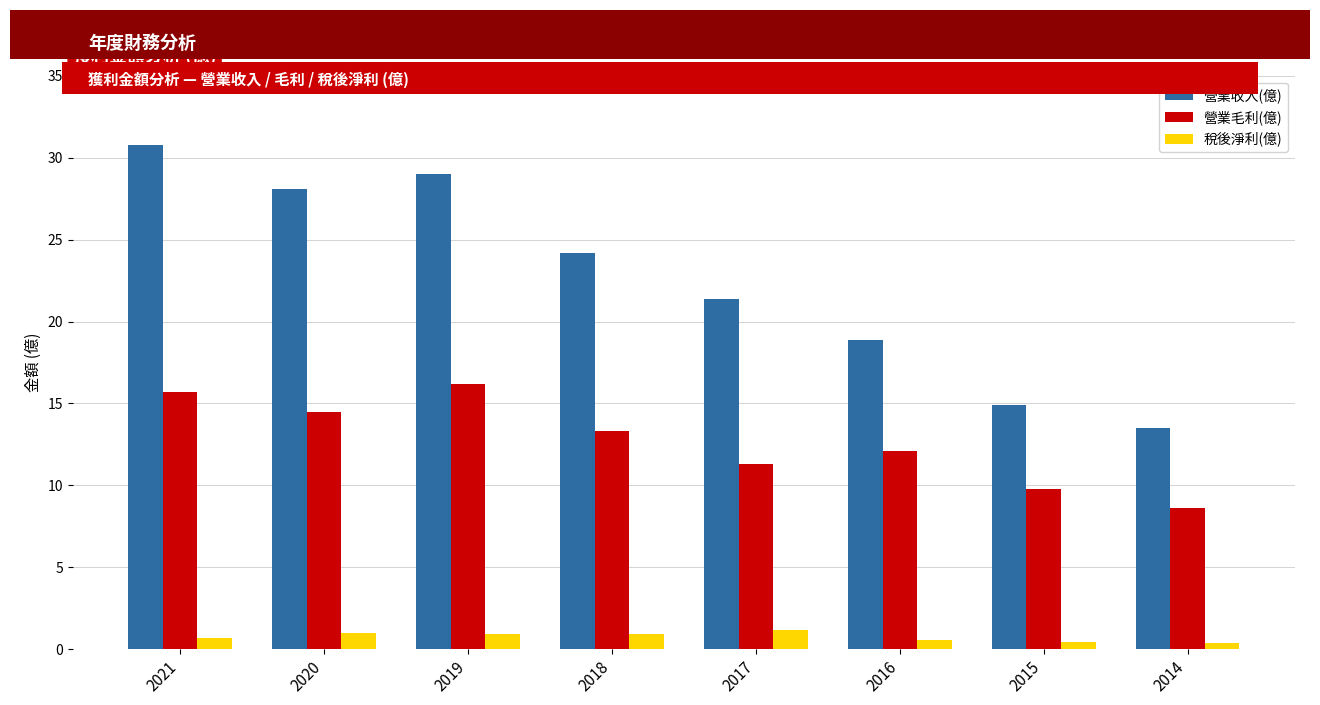

Does the chart contain stacked bars?

No